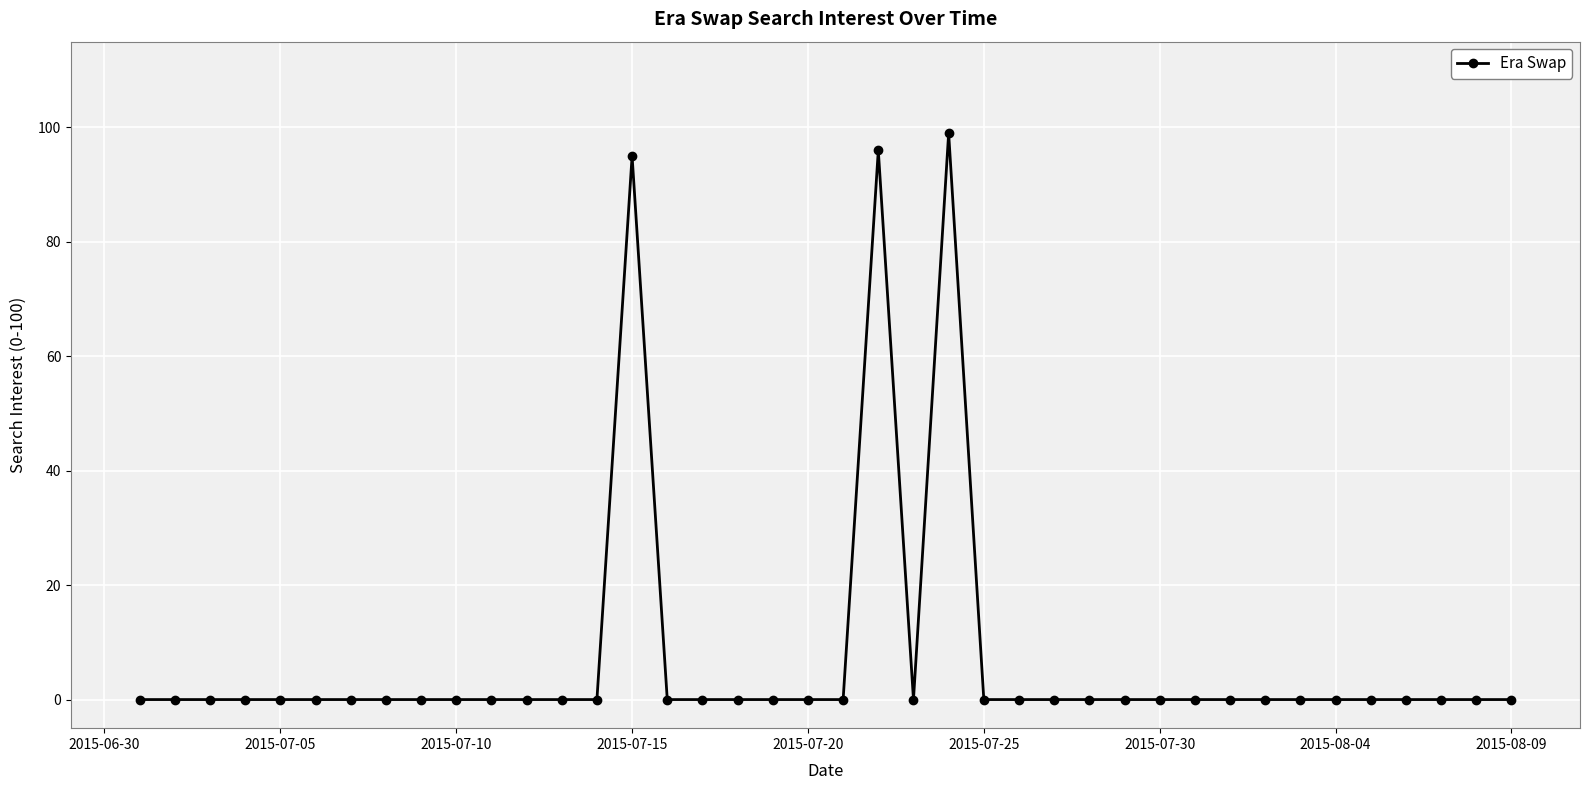

Reading right to left, what are all the values shown in this chart?

0	0	0	0	0	0	0	0	0	0	0	0	0	0	0	0	99	0	96	0	0	0	0	0	0	95	0	0	0	0	0	0	0	0	0	0	0	0	0	0